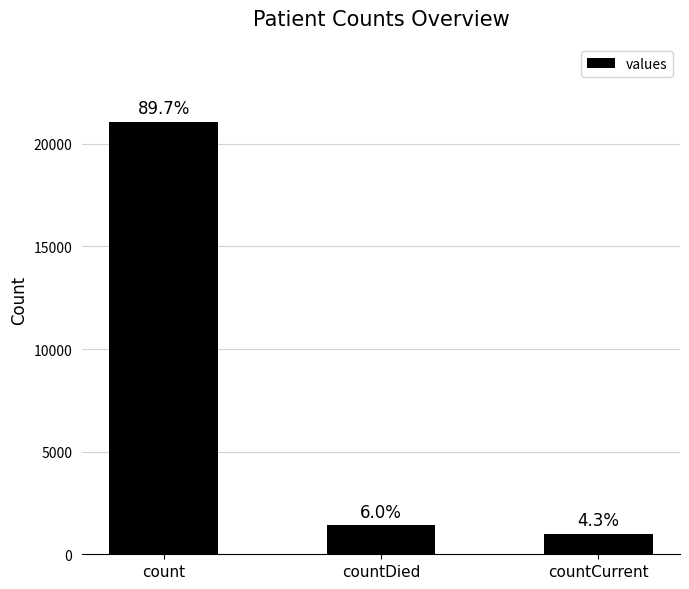

Does the chart contain any negative values?

No